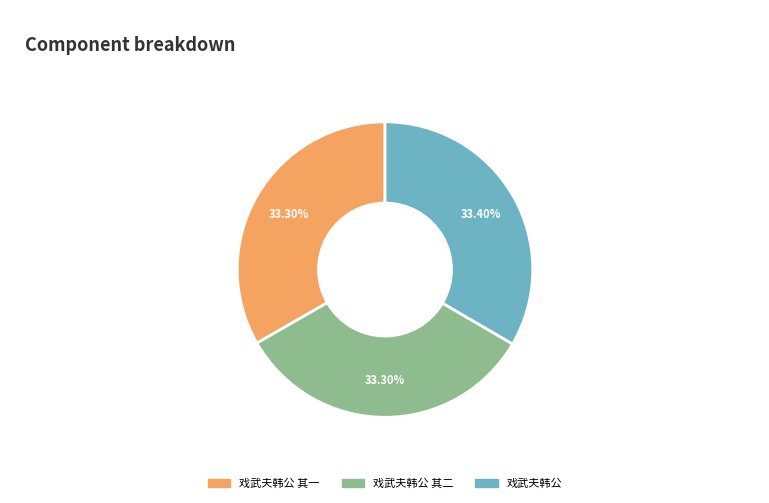

Does 戏武夫韩公 account for over 50% of the chart?

No